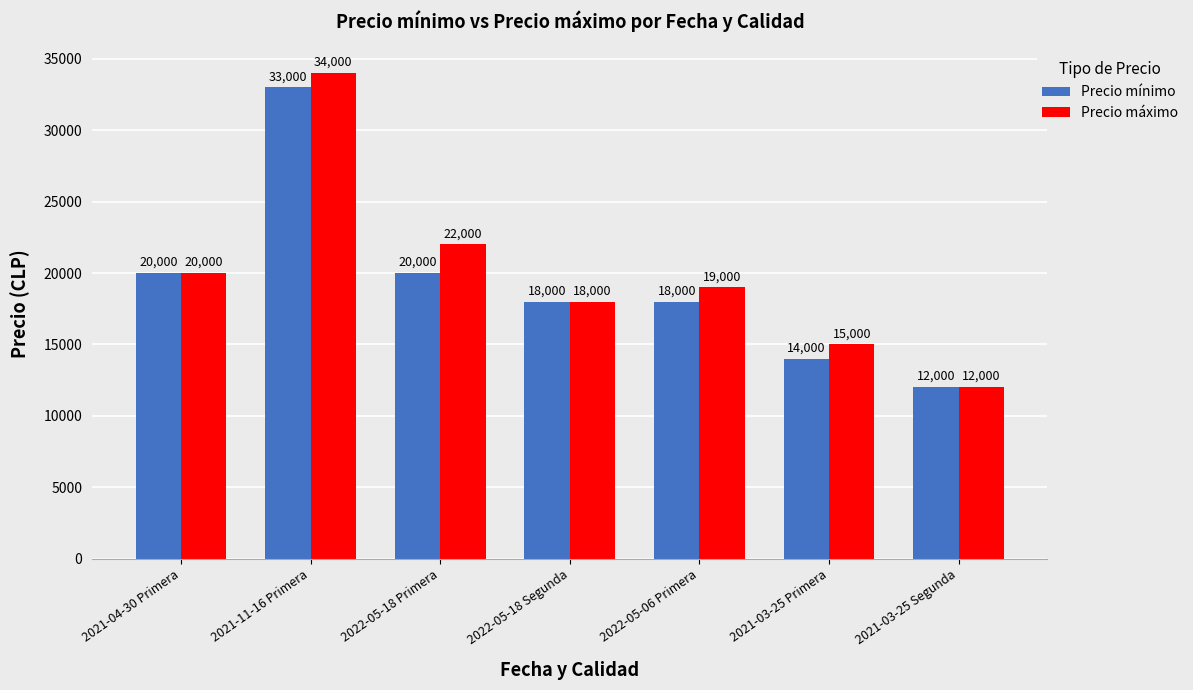

Reading right to left, list all the values displayed in this chart.

Precio mínimo: 2021-03-25 Segunda=12000	2021-03-25 Primera=14000	2022-05-06 Primera=18000	2022-05-18 Segunda=18000	2022-05-18 Primera=20000	2021-11-16 Primera=33000	2021-04-30 Primera=20000
Precio máximo: 2021-03-25 Segunda=12000	2021-03-25 Primera=15000	2022-05-06 Primera=19000	2022-05-18 Segunda=18000	2022-05-18 Primera=22000	2021-11-16 Primera=34000	2021-04-30 Primera=20000